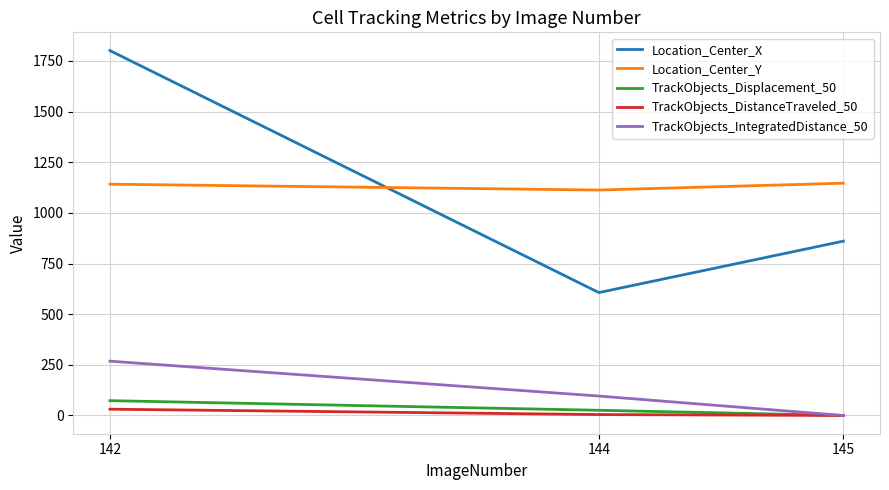

How many lines are shown in the chart?

5